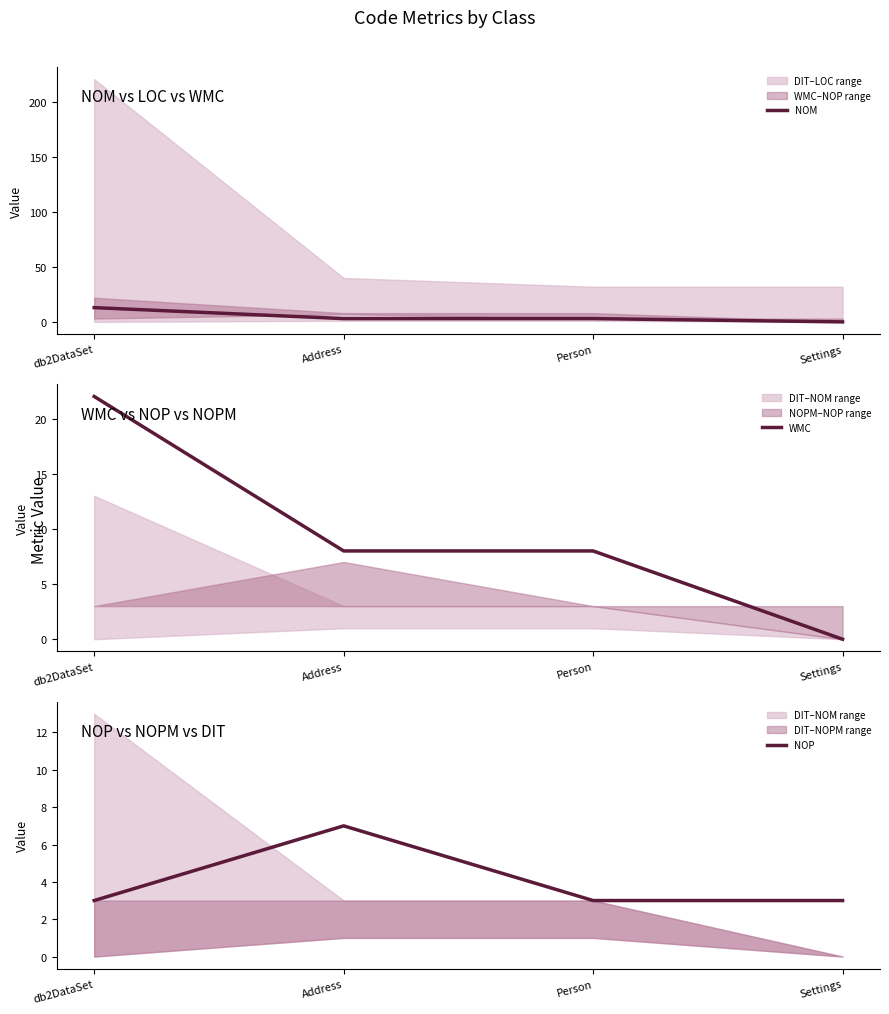

Which category has the highest value in the WMC series?

db2DataSet